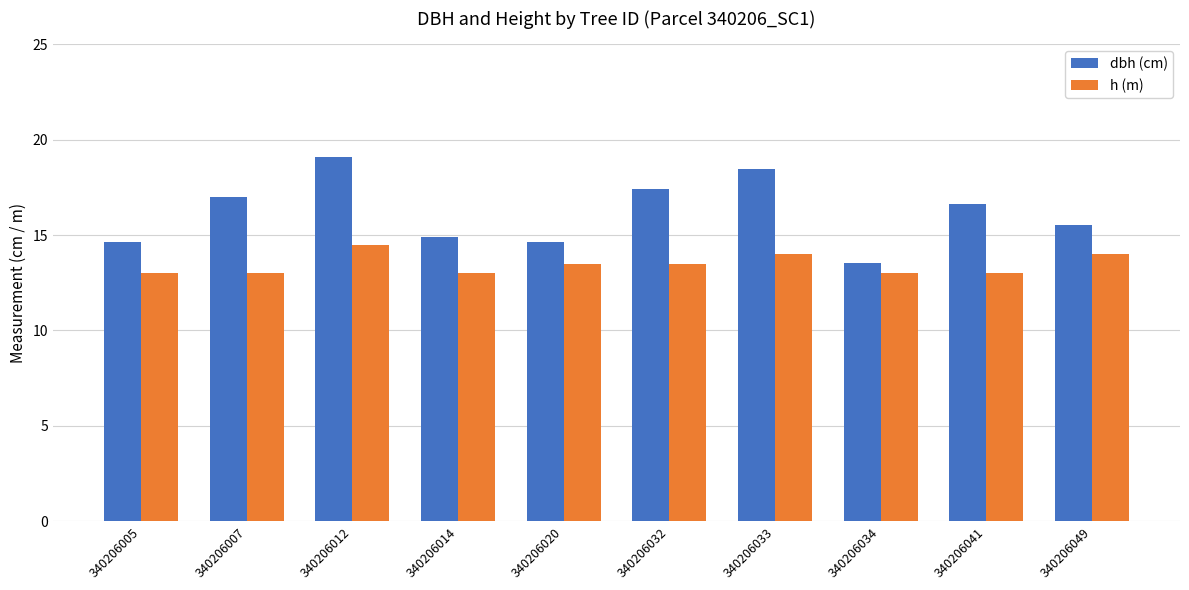

What are all the series names shown in the legend?

dbh (cm), h (m)